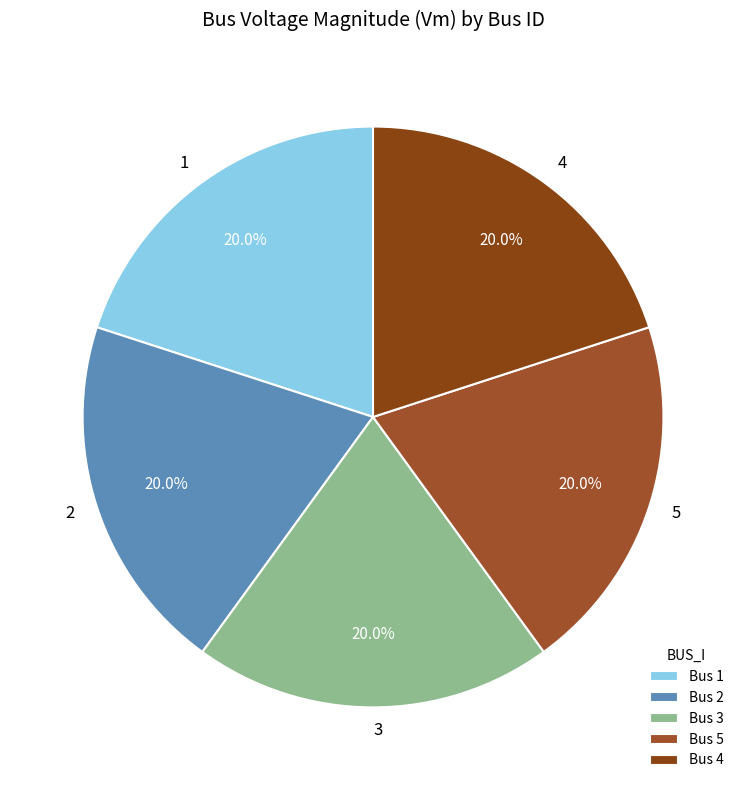

What portion of the pie excludes 4?

80.0%